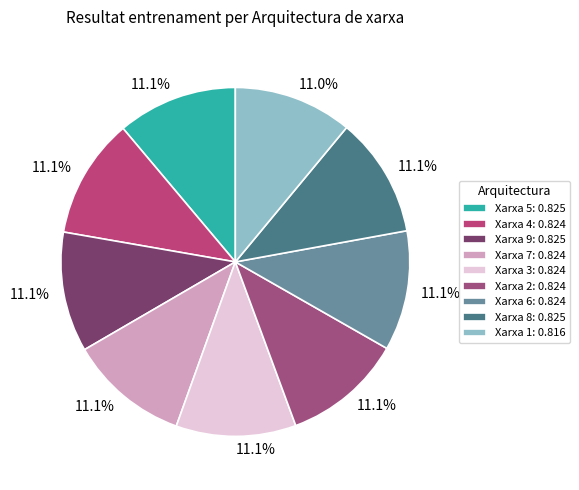

True or false: Xarxa 8 accounts for 26% of the total.

False